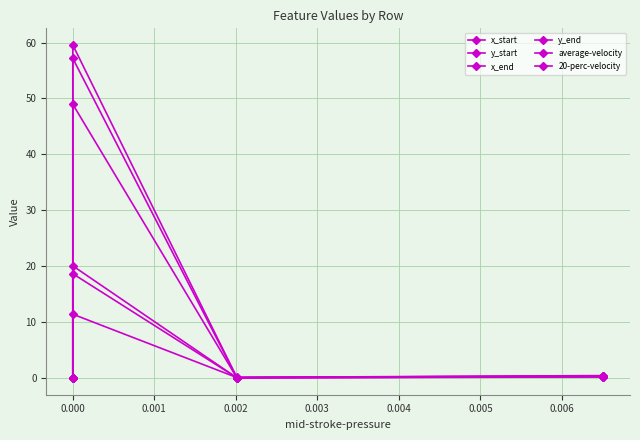

What is the greatest value displayed?

59.6